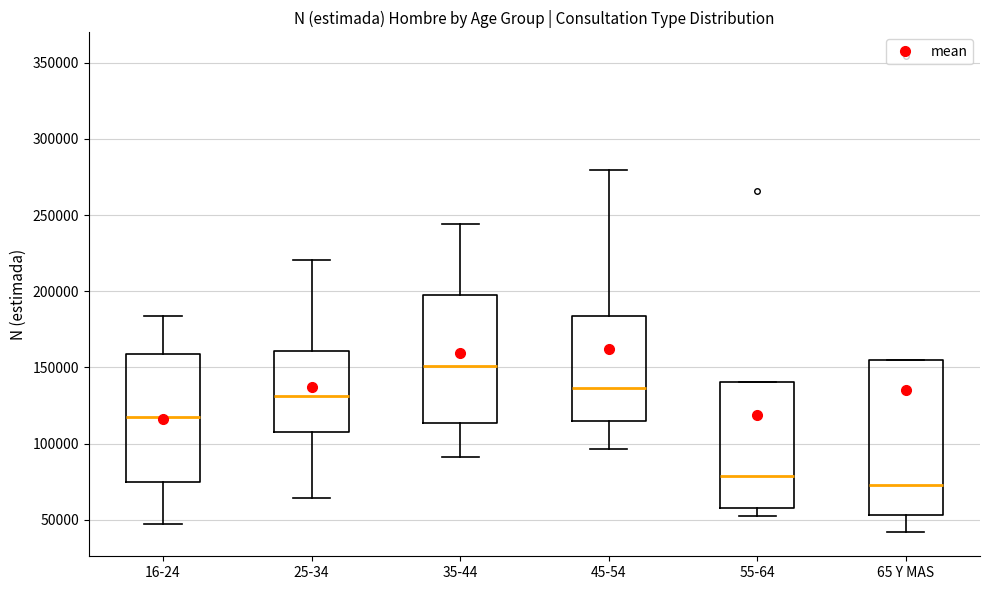

Reading left to right, read every box against the y-axis: the position of its median line, the range the box covers, and the ends of its whiskers. The values are not printed on the chart, so give them approximately, as read against the axis.

16-24: median 115000, box 75000 to 160000, whiskers 45000 to 185000
25-34: median 130000, box 110000 to 160000, whiskers 65000 to 220000
35-44: median 150000, box 115000 to 200000, whiskers 90000 to 245000
45-54: median 135000, box 115000 to 185000, whiskers 95000 to 280000
55-64: median 80000, box 55000 to 140000, whiskers 55000 (just below the box's lower edge) to 140000
65 Y MAS: median 75000, box 55000 to 155000, whiskers 40000 to 155000